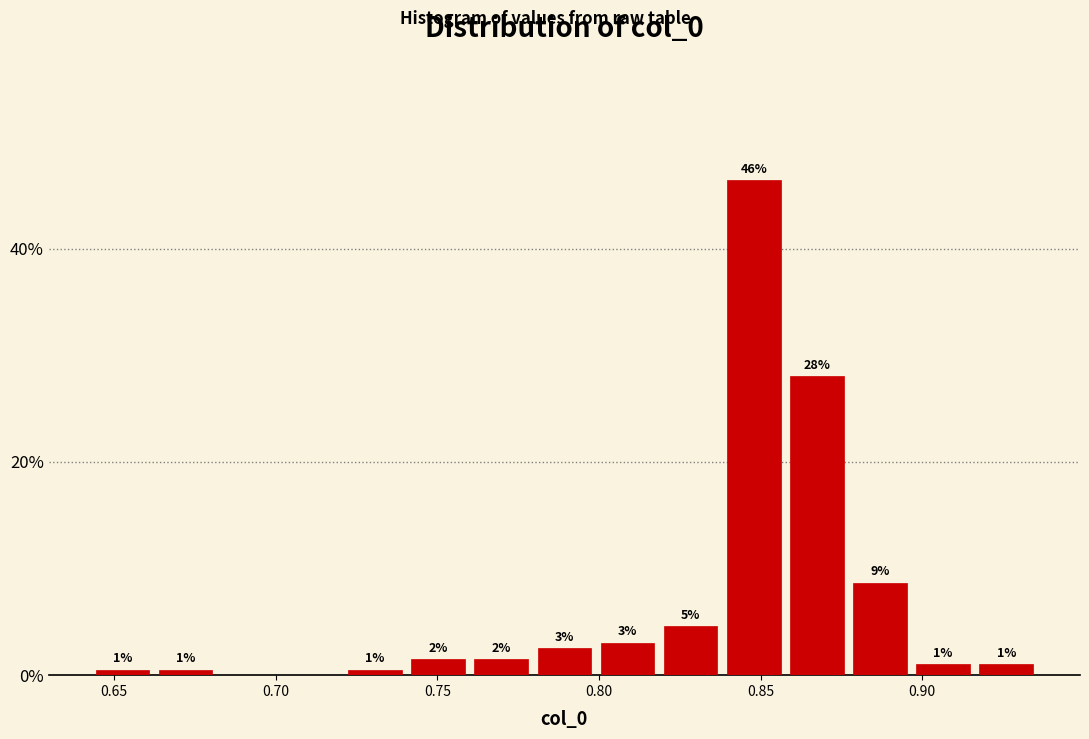

Around what value on the x-axis is the tallest bar? Give the approximate position of its centre, as read against the axis.

0.850